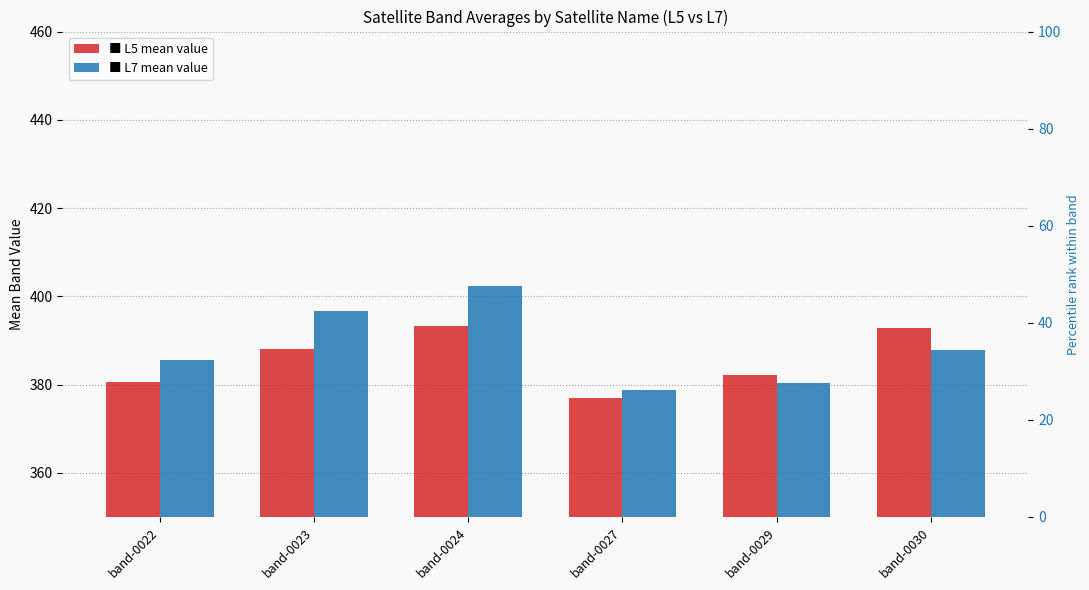

What is the approximate value of L5 at band-0027?

377.0